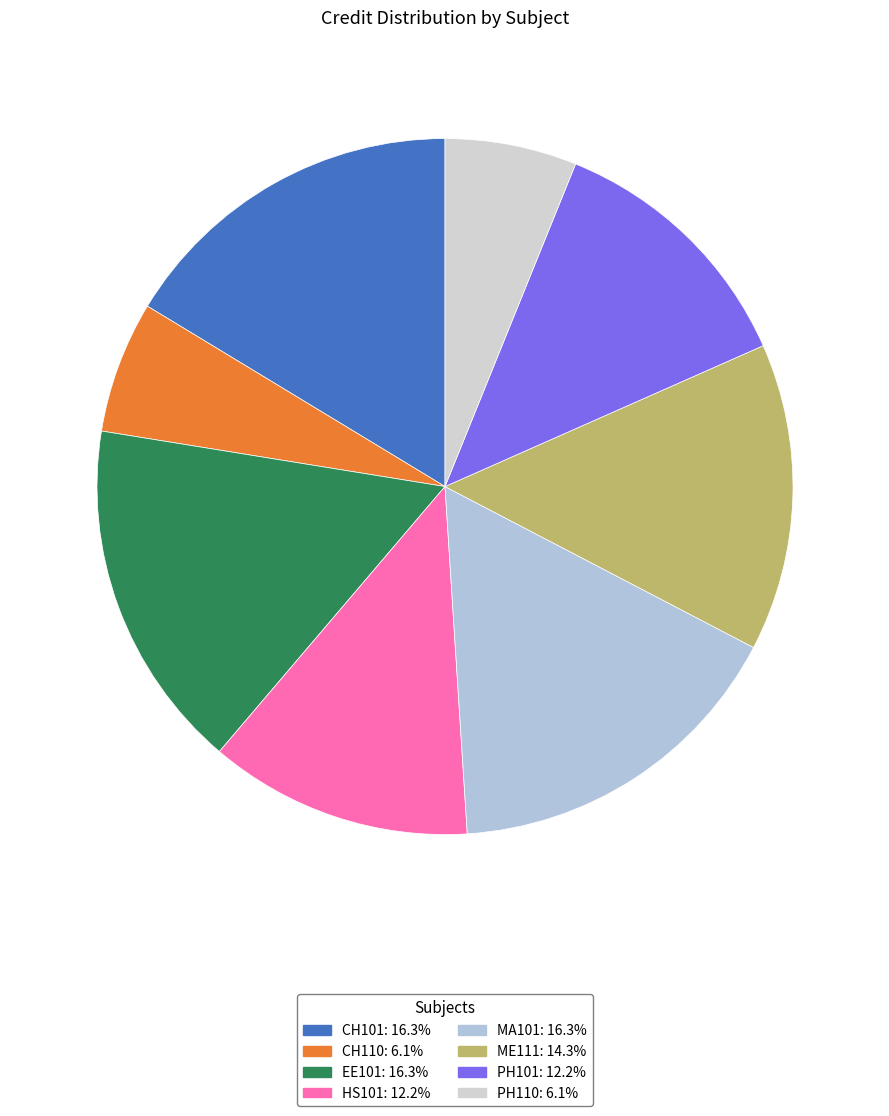

How many slices are in this pie chart?

8